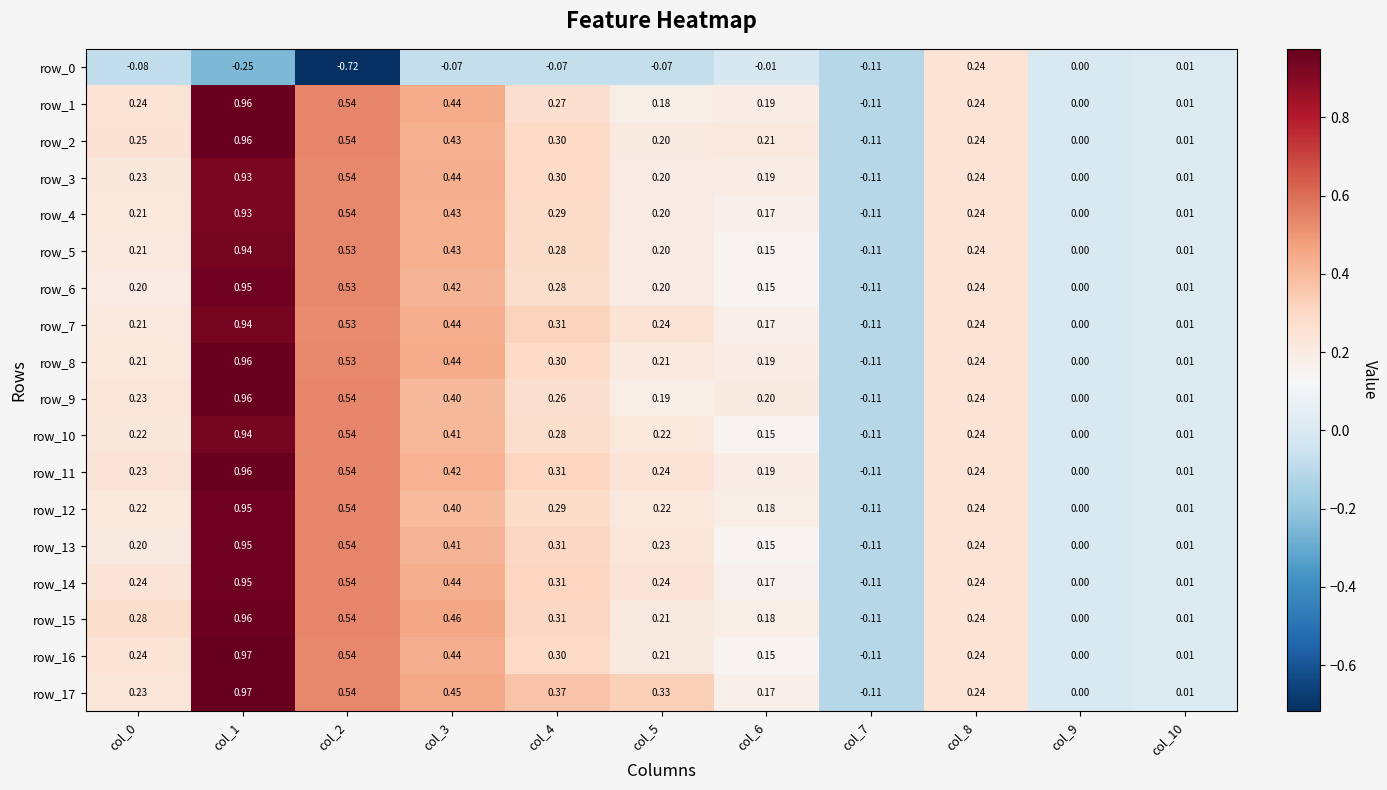

Is the value of row_10 at col_8 greater than the value of row_3 at col_1?

No